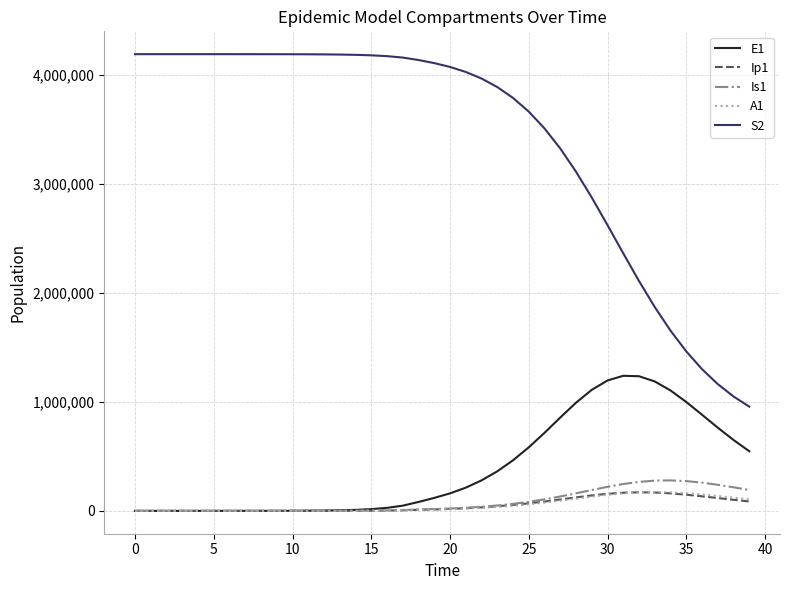

How many categories are shown in the chart?

40